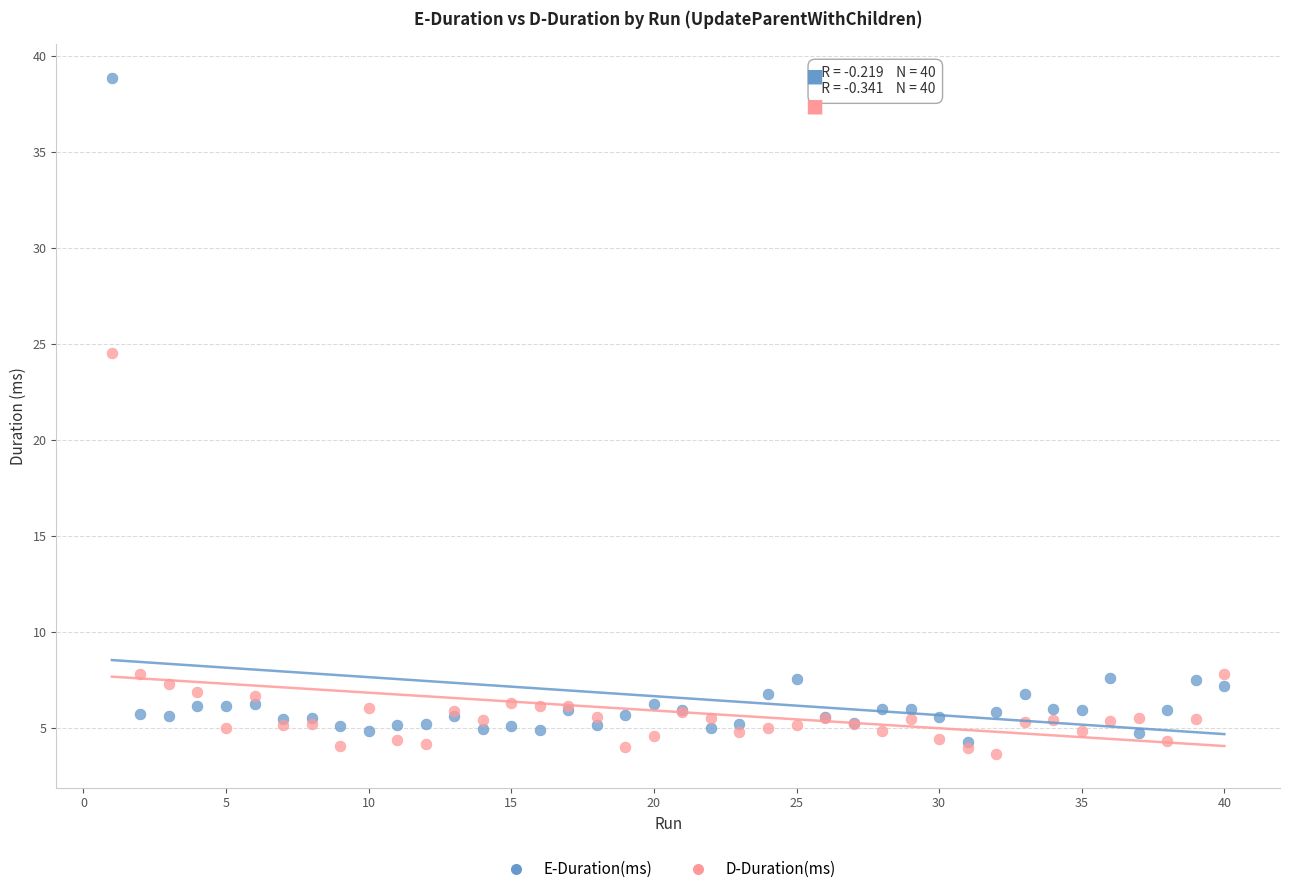

Across all series, what Y value is closest to 21?

24.5